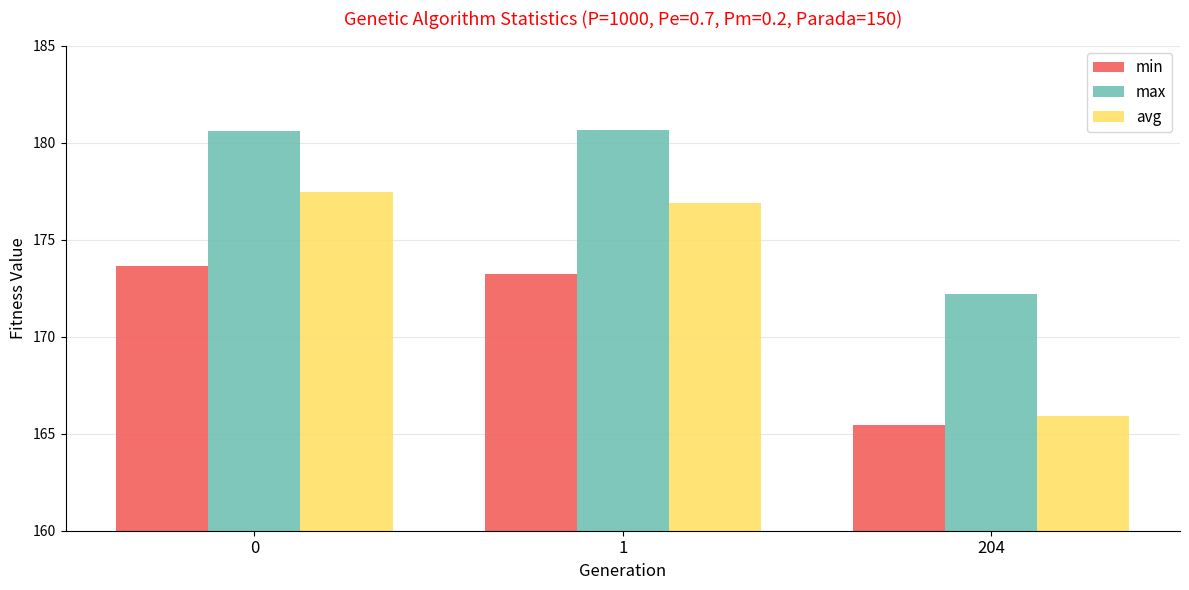

Which series has the largest total across all categories?

max